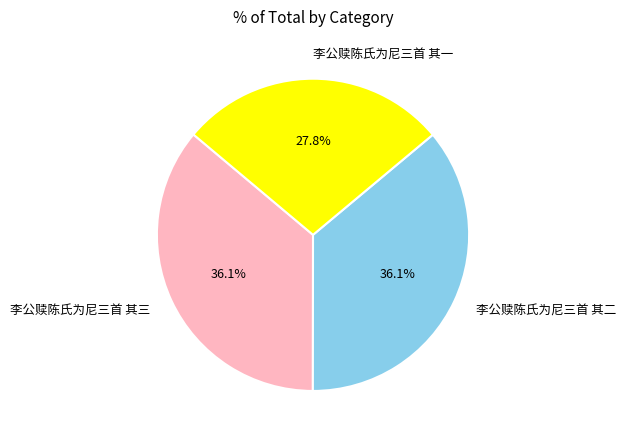

How many segments does this pie chart have?

3